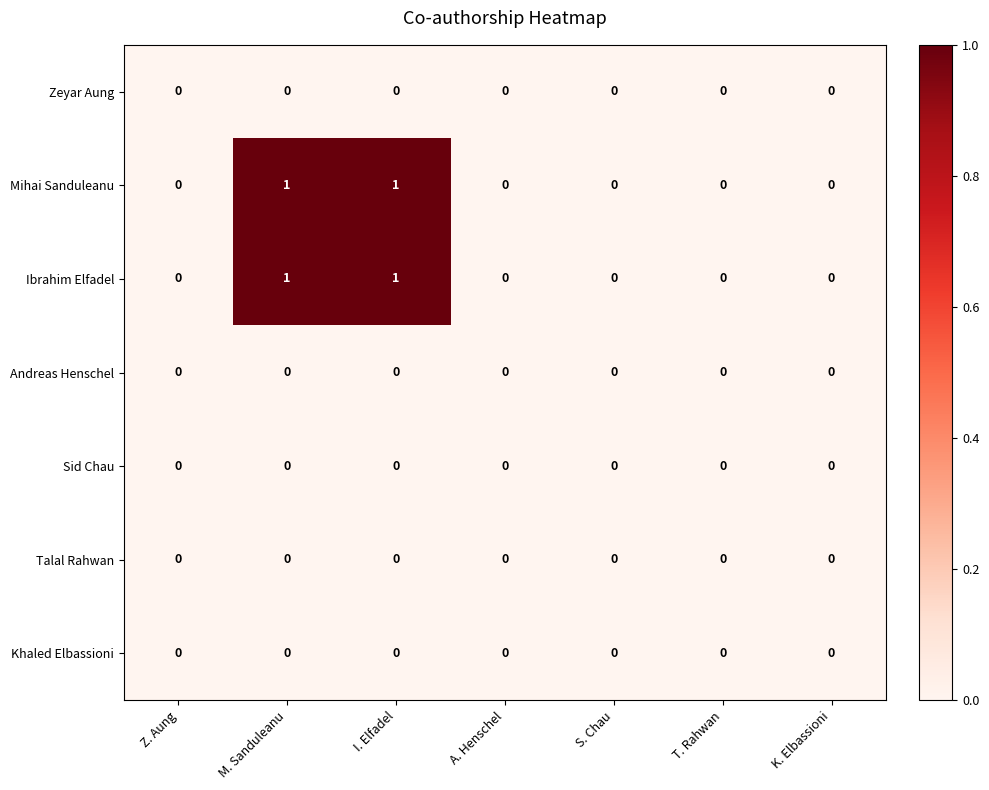

The value of Khaled Elbassioni at S. Chau is 0. True or false?

True